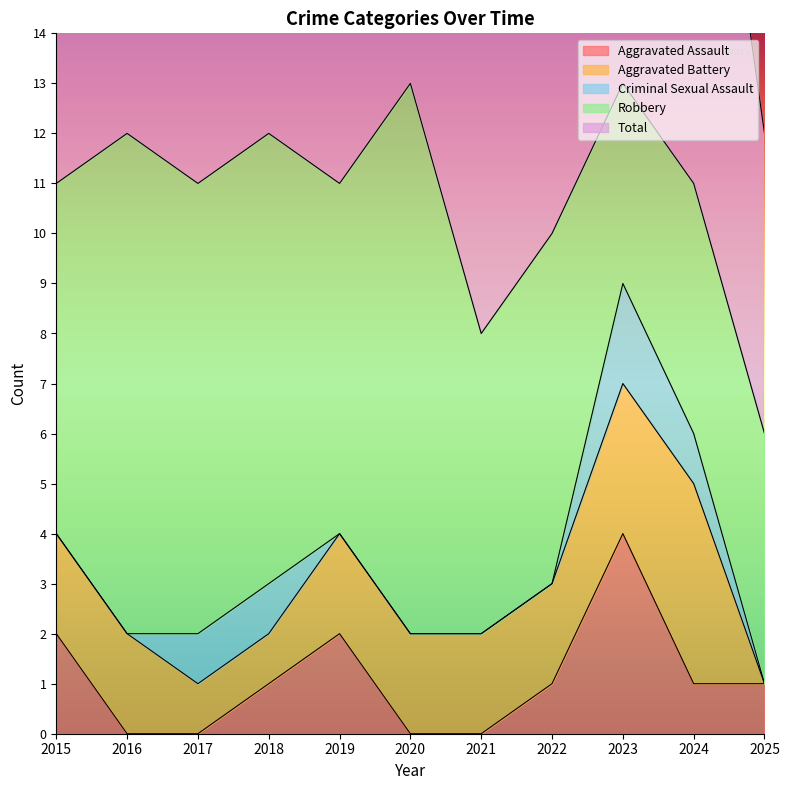

What is the value of the Robbery point at the 9th from the left?

4